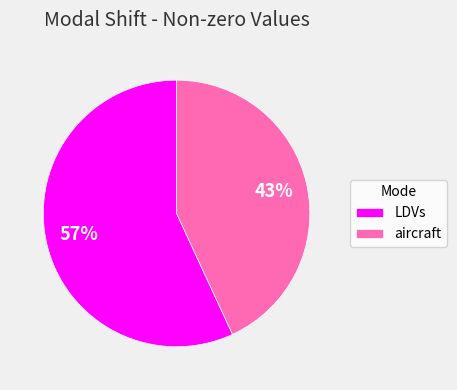

Which slice is the largest?

LDVs